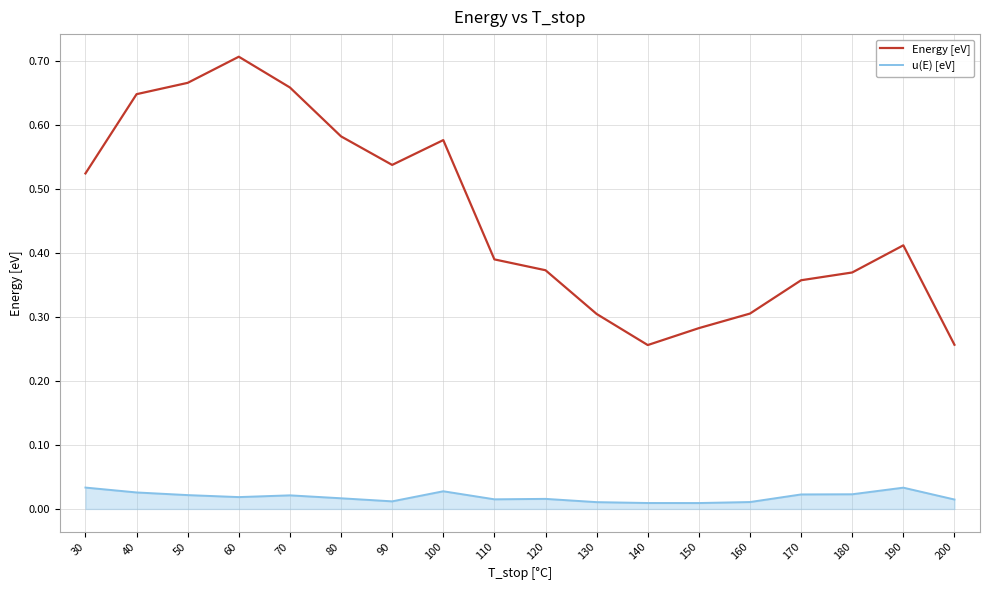

At which category does the chart reach its peak across all series?

60